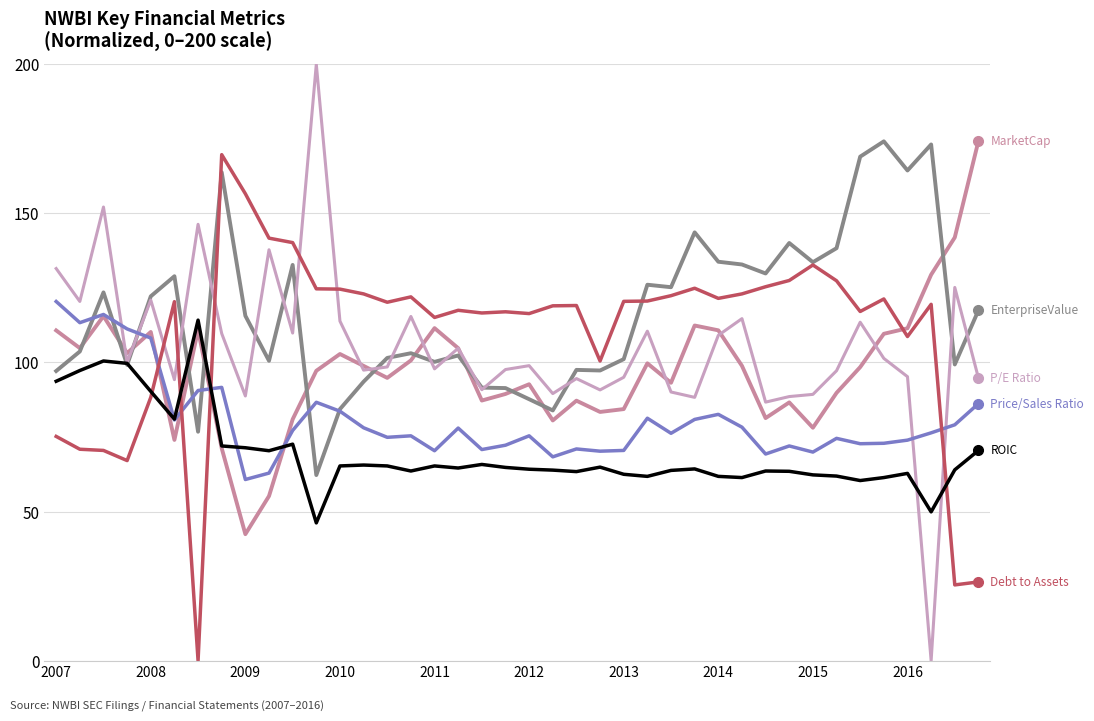

What is the maximum value shown in the chart?

200.0